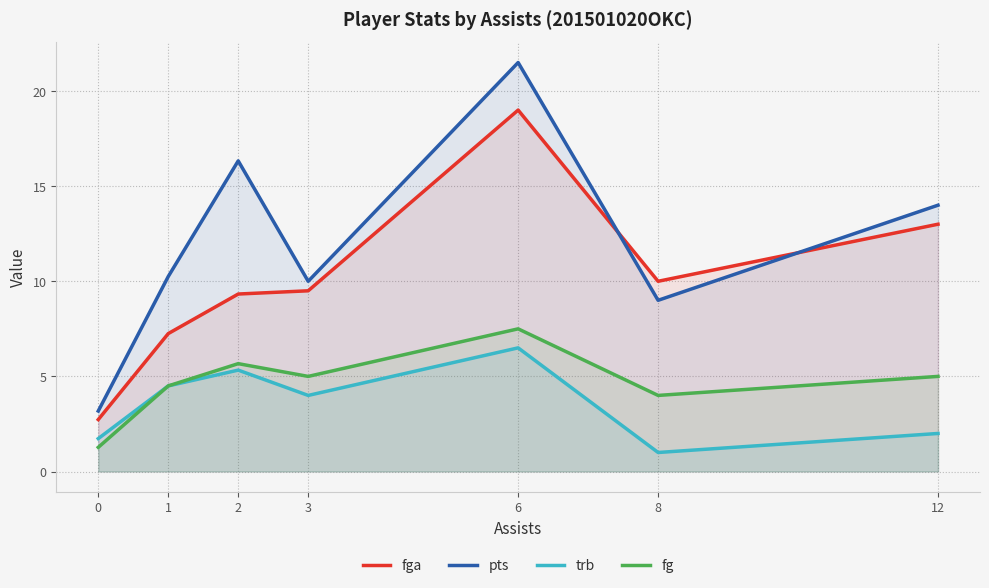

Which has a higher value, 0 or 3?

3